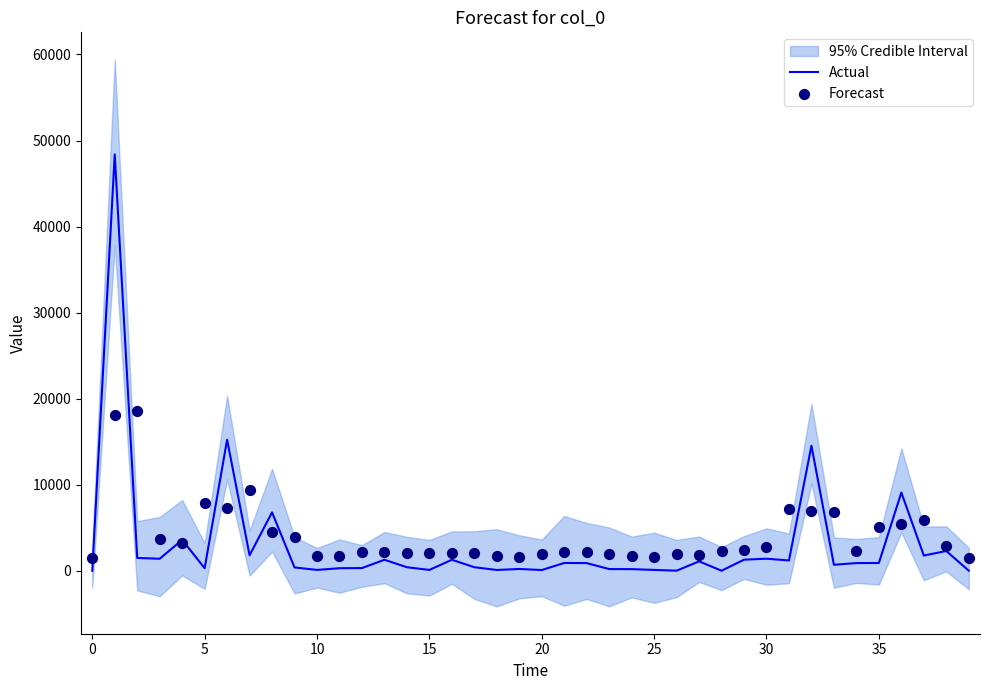

Which series has the widest spread of Y values?

Actual